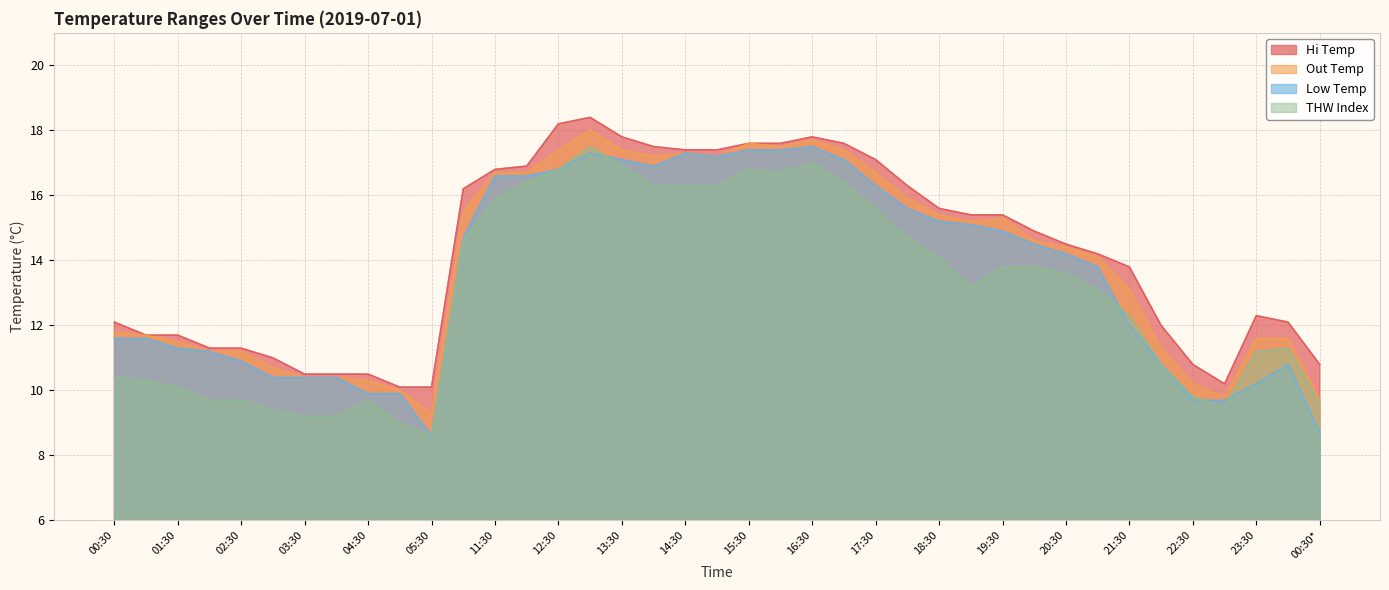

How many data points does each series have?

39